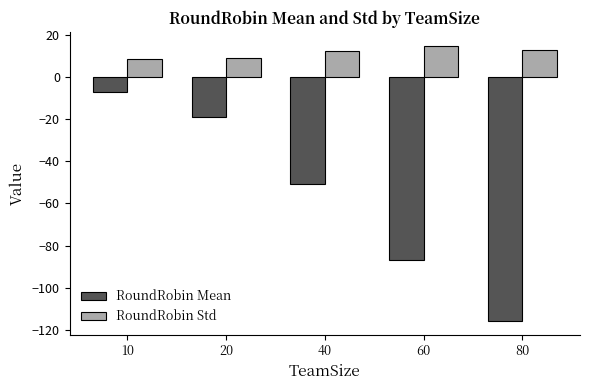

Rank the series at 20 from lowest to highest value.

RoundRobin Mean, RoundRobin Std